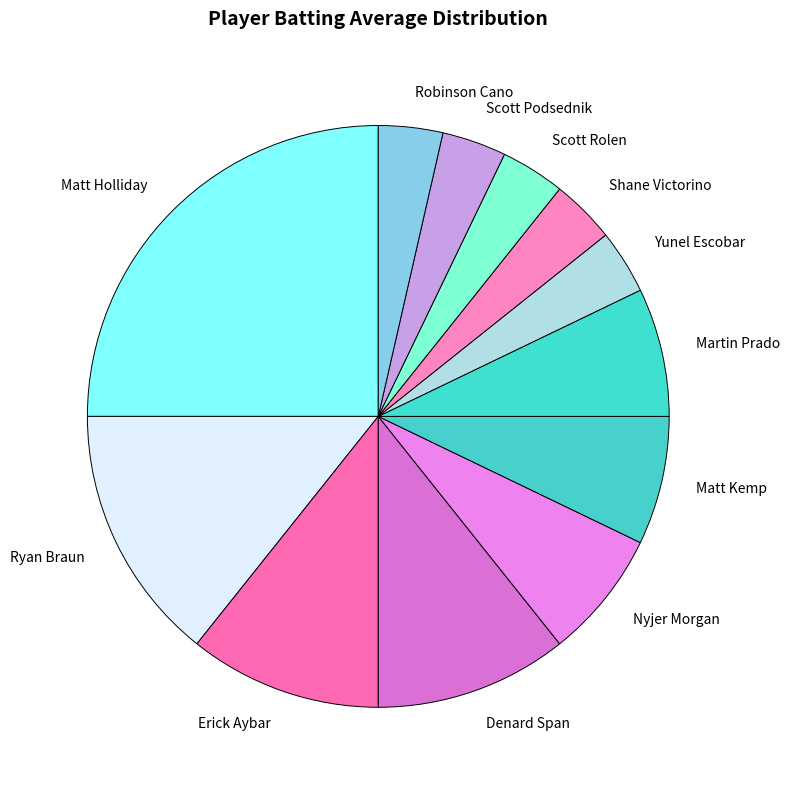

What is the ratio of the value at Scott Podsednik to the value at Nyjer Morgan?

0.5